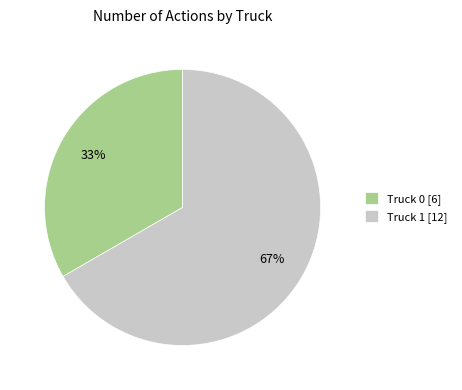

Approximately how many times larger is the value at Truck 0 compared to Truck 1?

0.5